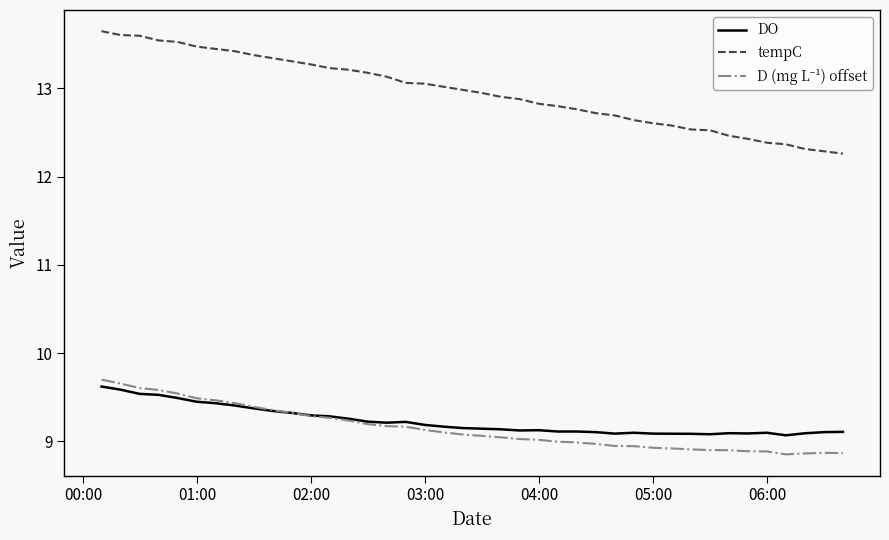

Which series has the largest range (max minus min)?

tempC